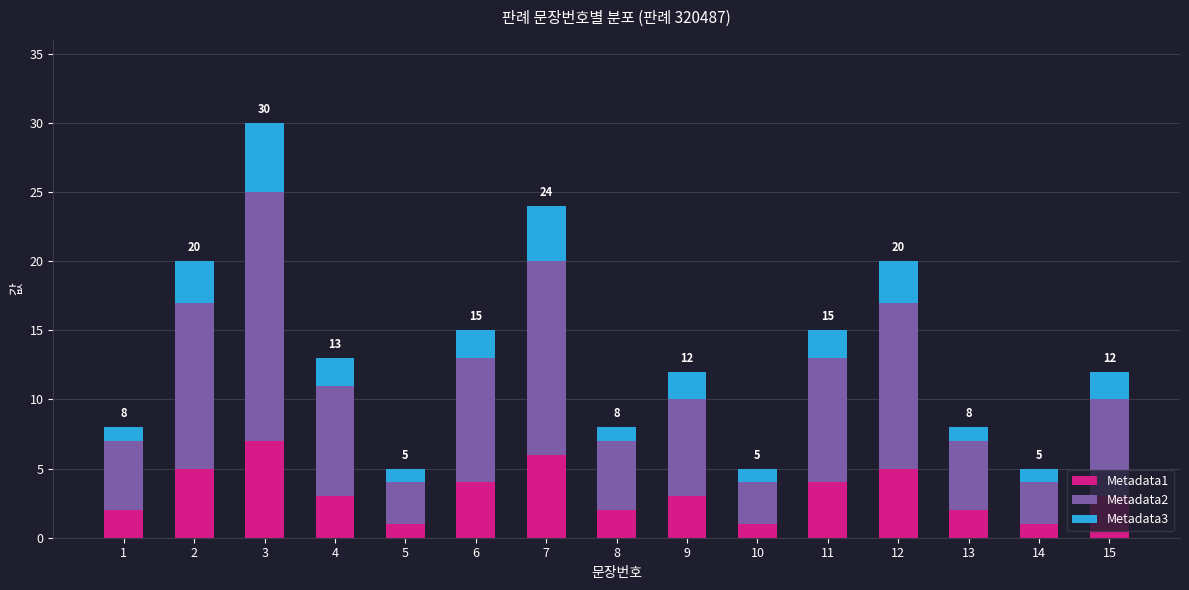

The Metadata1 series shows 5 at 2. True or false?

True